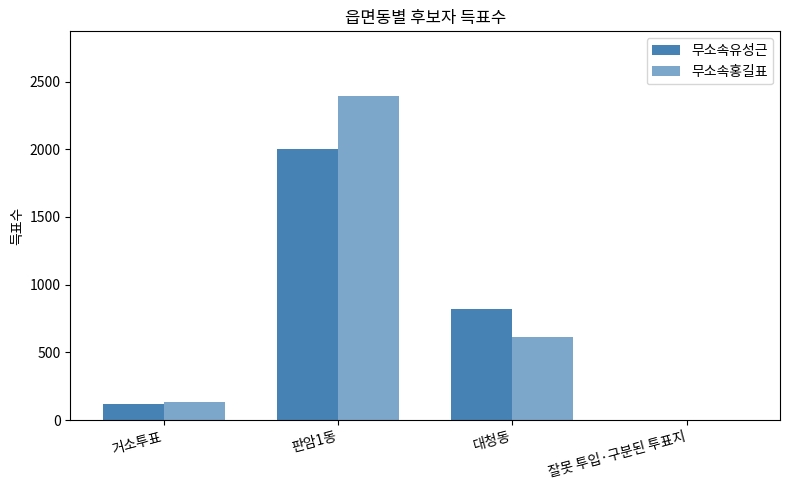

What is the maximum value for 무소속유성근?

2003